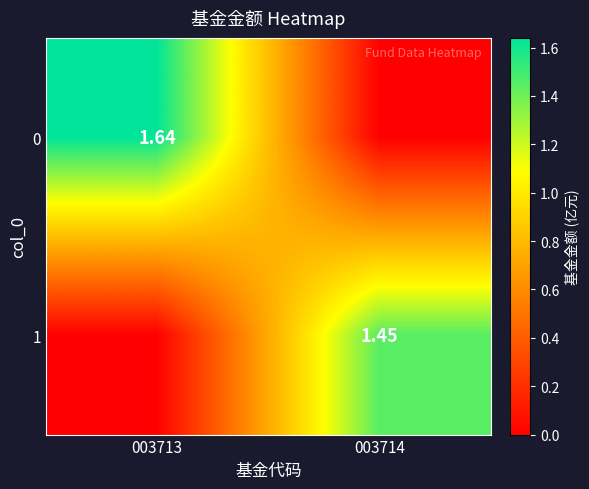

How many values in the 0 series are below 1?

1